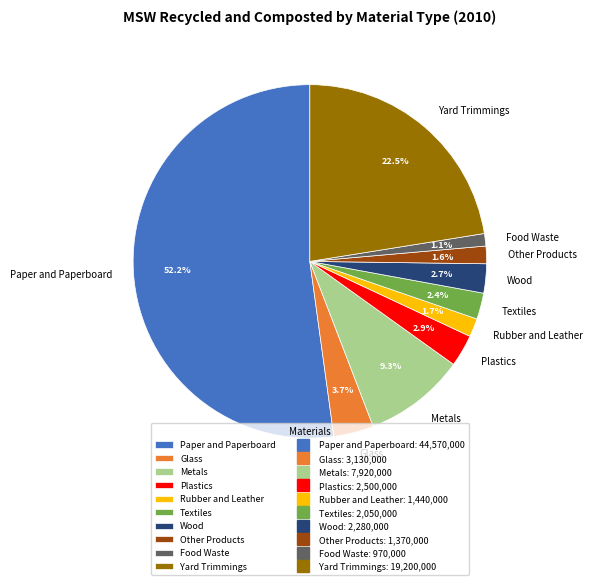

The Glass slice represents 10% of the pie. True or false?

False